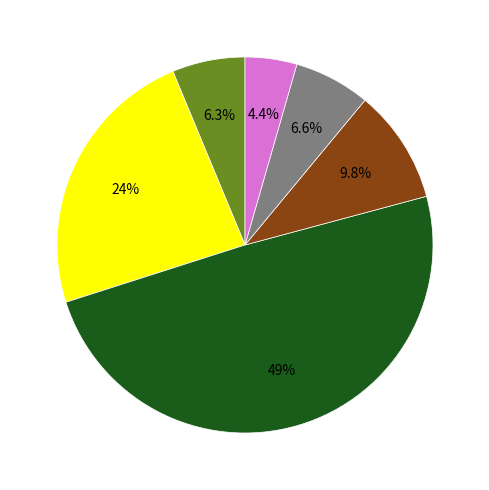

Is there a majority slice in this chart?

No